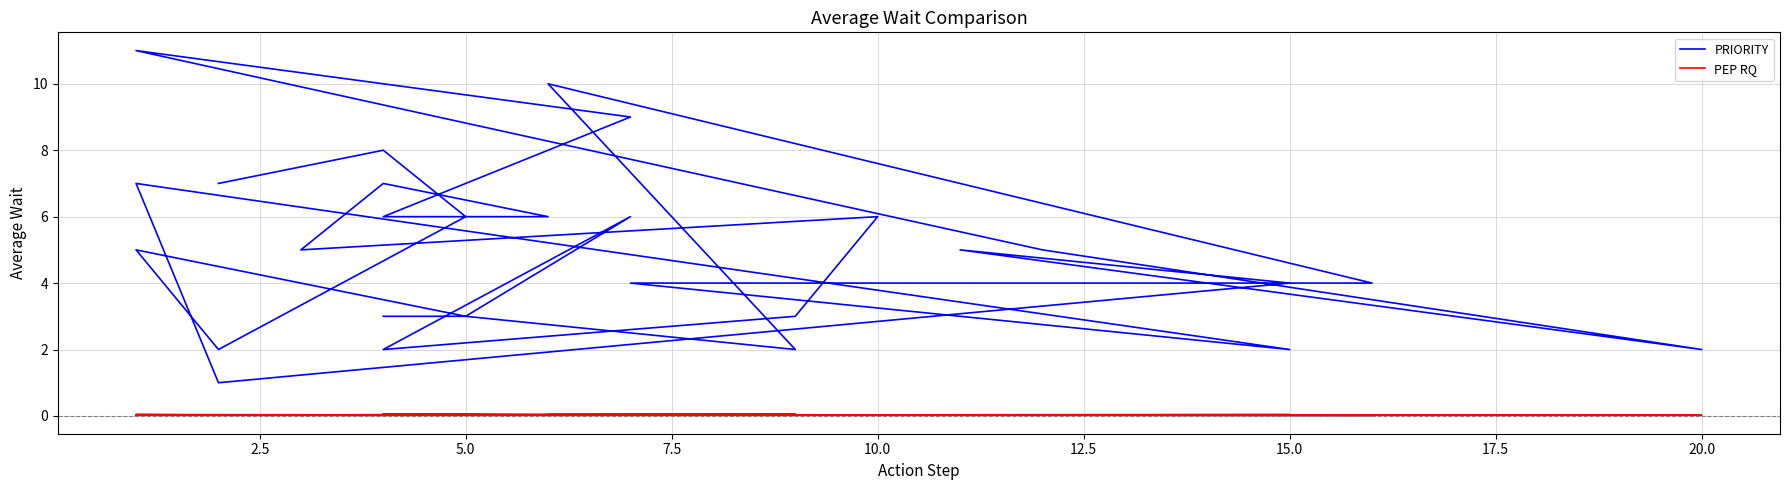

How many PEP RQ values are between 0 and 1?

30